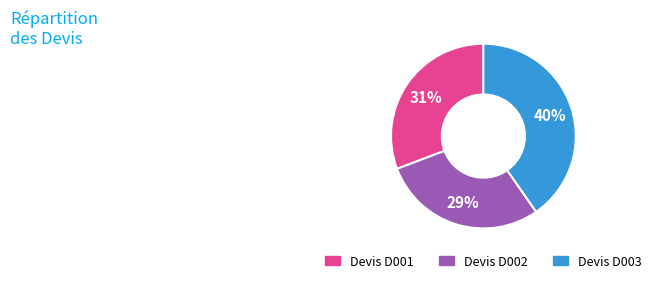

Is the sum of Devis D001 and Devis D003 greater than half?

Yes